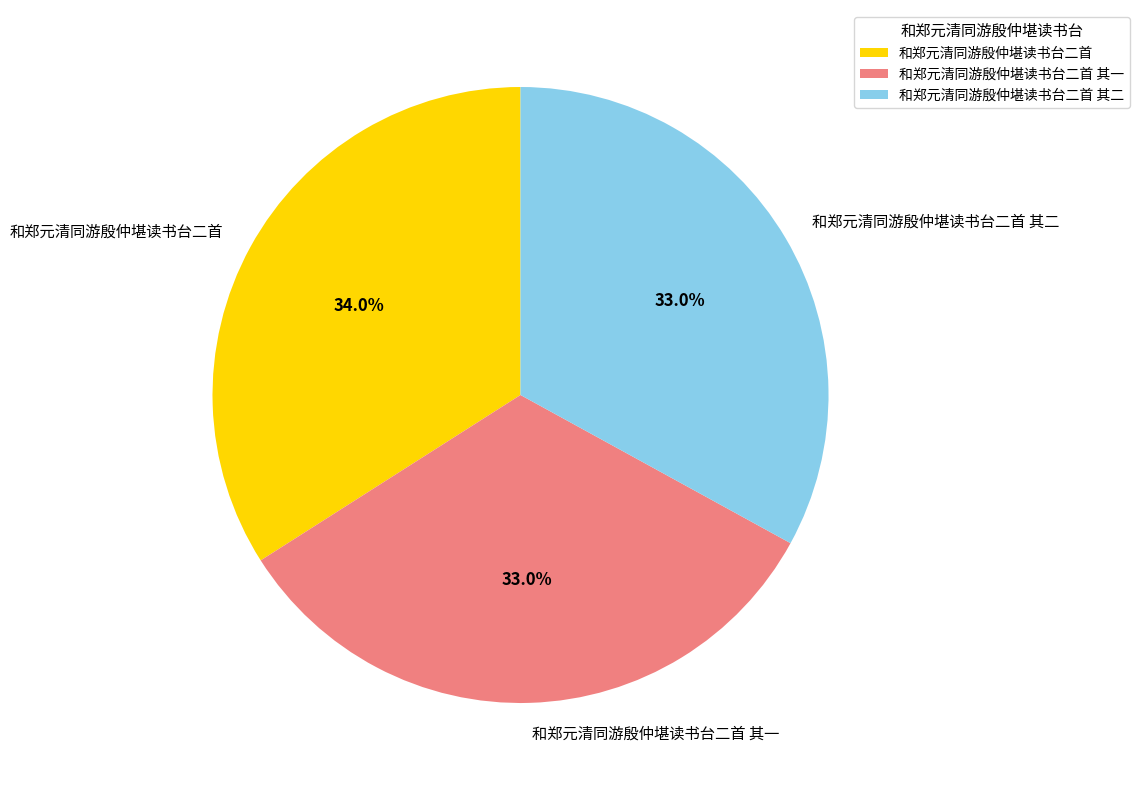

Is it true that 和郑元清同游殷仲堪读书台二首 其一 is 33% of the pie?

True